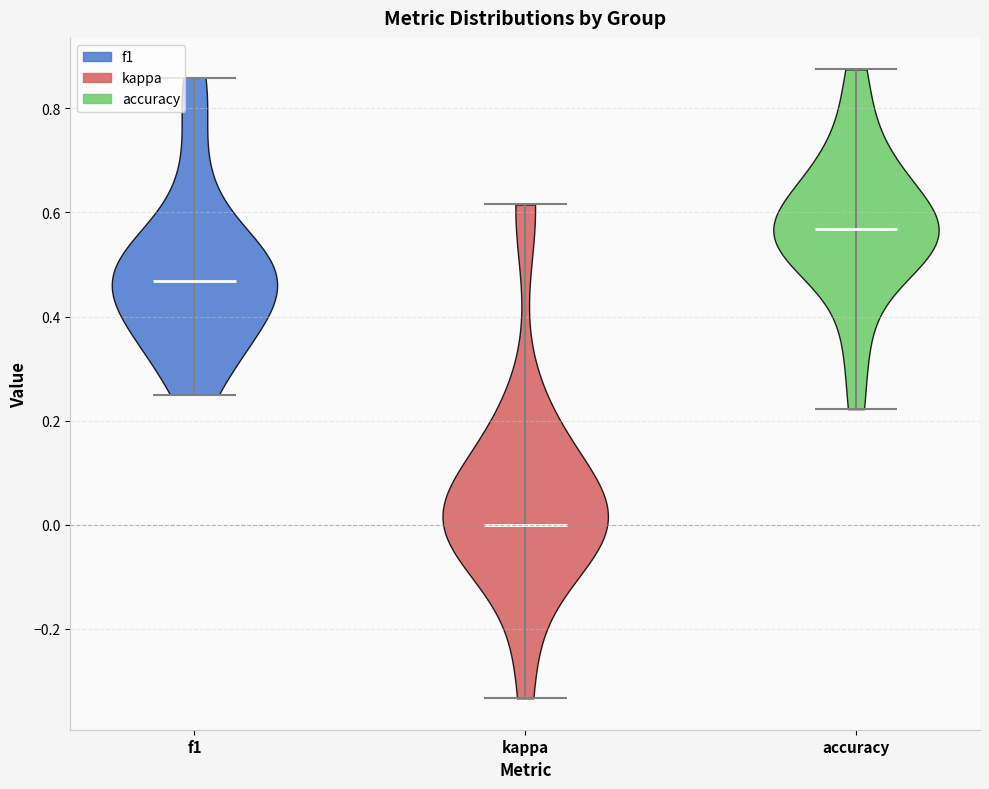

Which violin has the highest median line?

accuracy